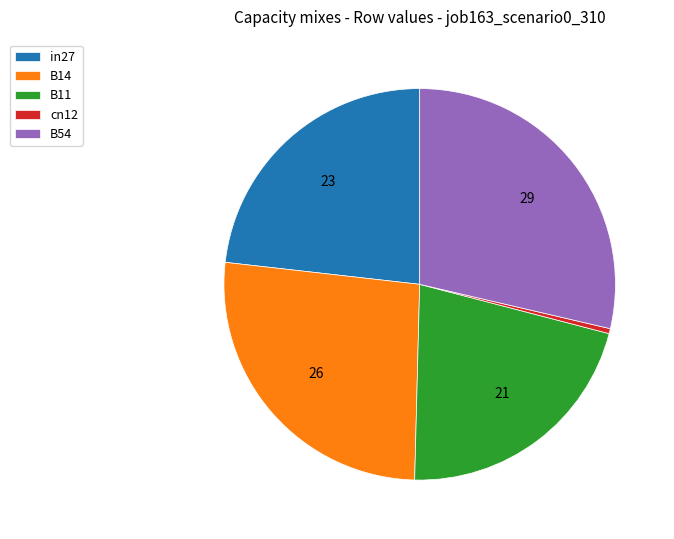

Which category has the smallest portion of the pie?

cn12